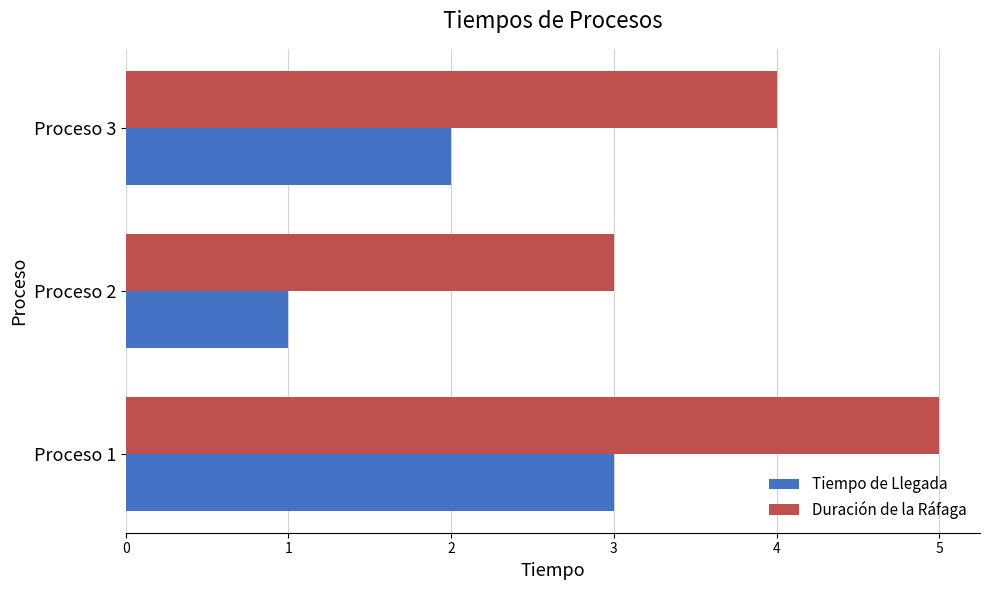

Rank the series by their maximum value, from highest to lowest.

Duración de la Ráfaga, Tiempo de Llegada